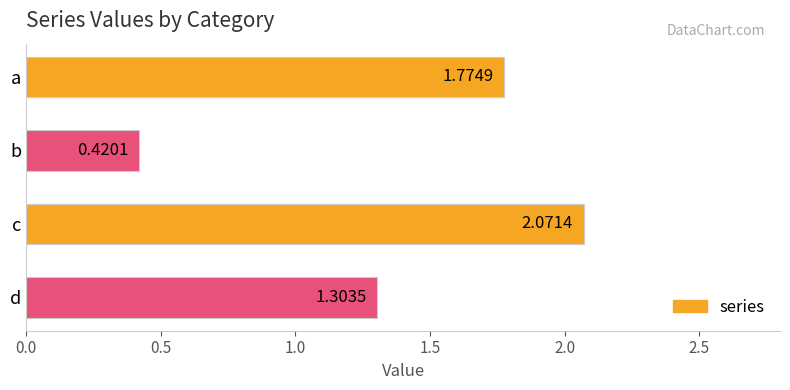

What is the difference between the maximum and minimum values?

1.7